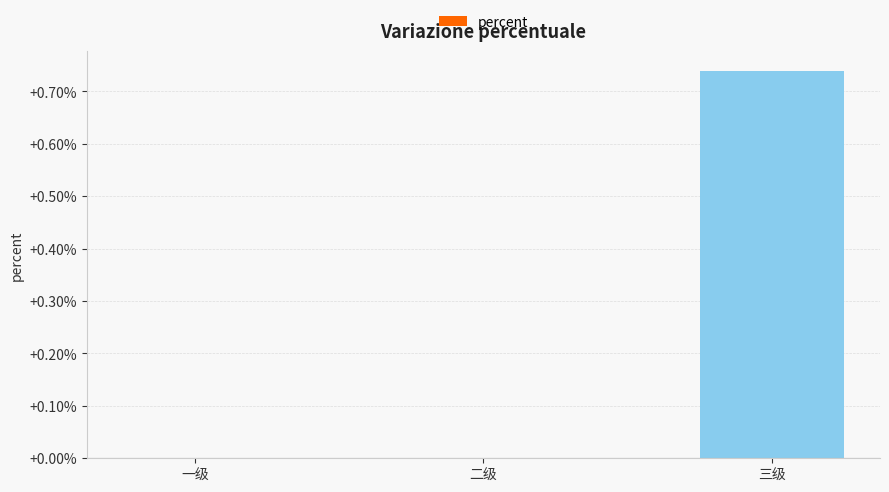

Is it true that the value at 三级 is 1.2?

False